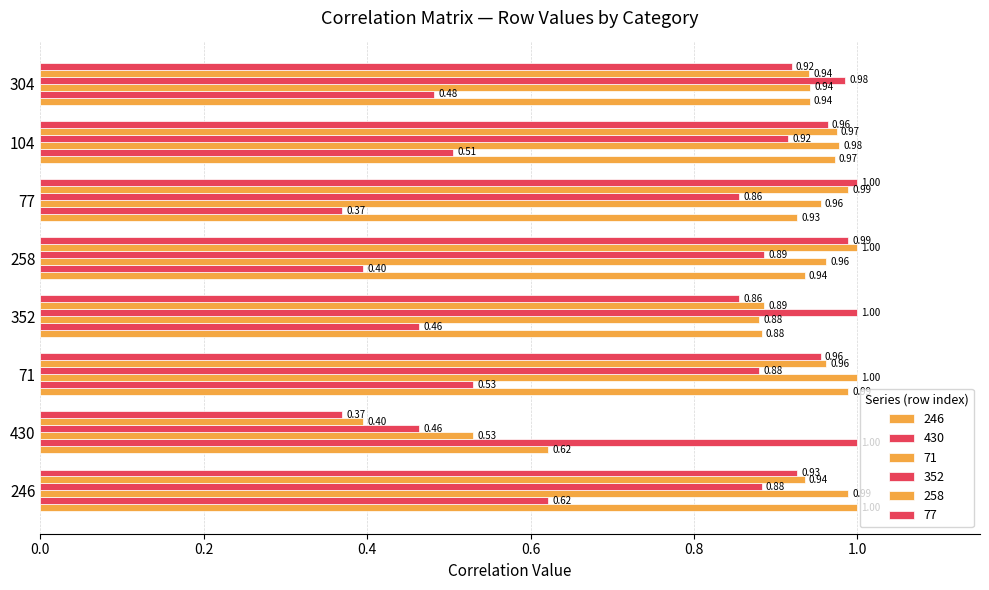

How many series are shown in this chart?

6